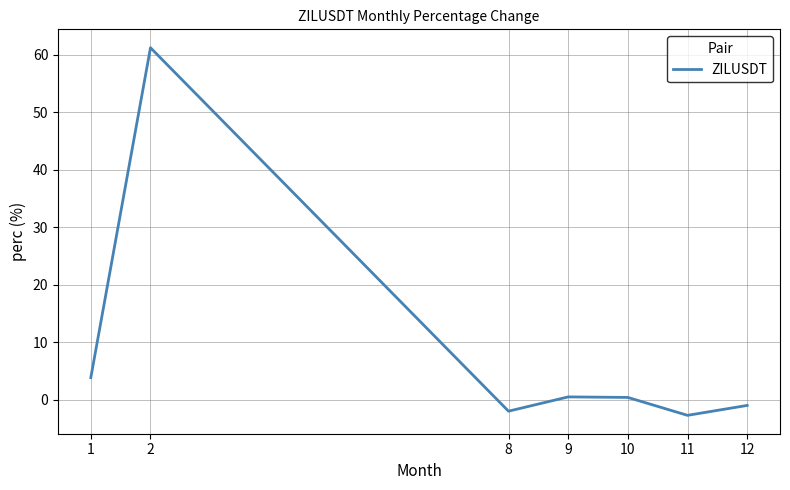

At which label does the data first exceed 0?

1